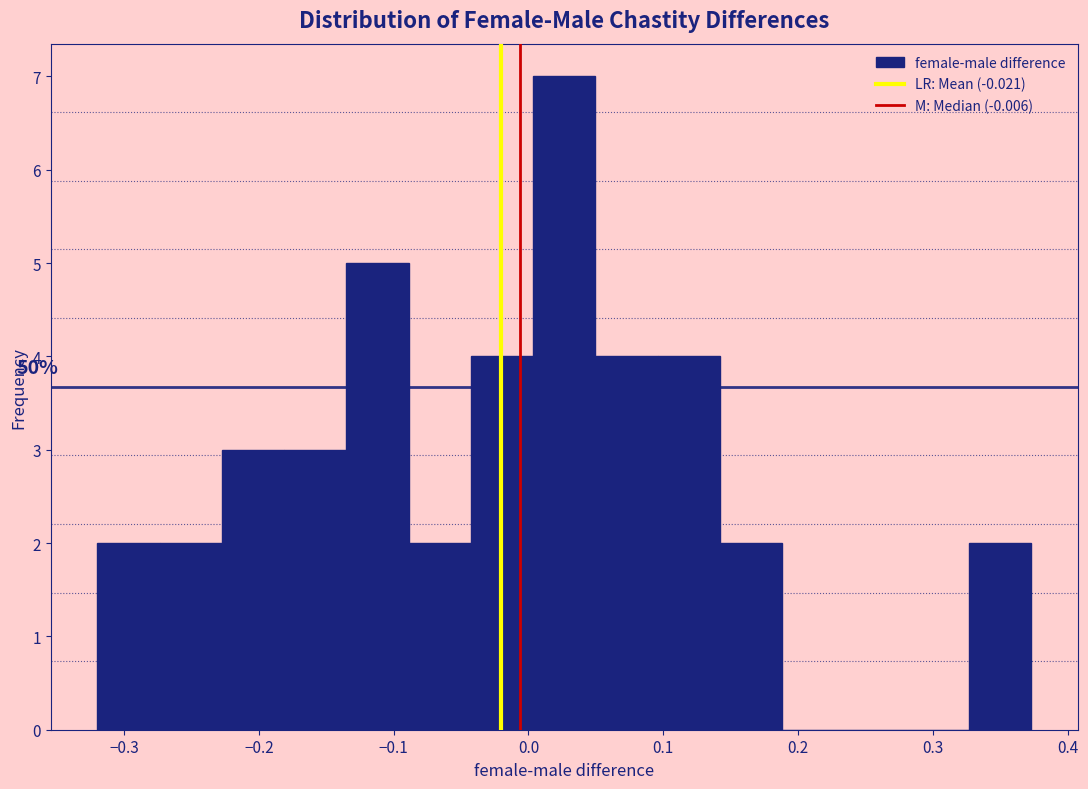

Which range on the x-axis has the tallest bar?

0.00 to 0.05